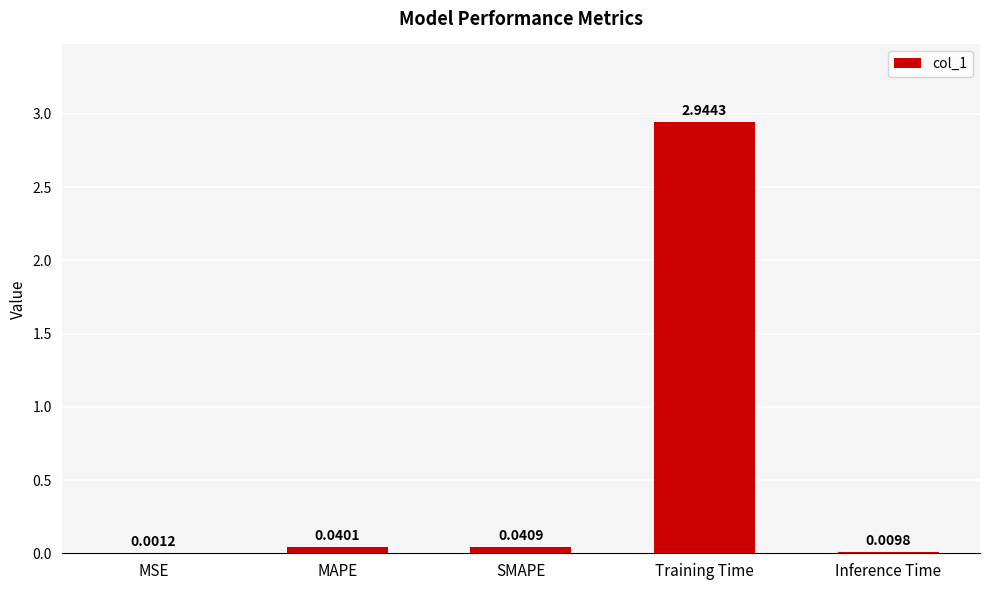

Where is the data nearest to the value 1?

SMAPE